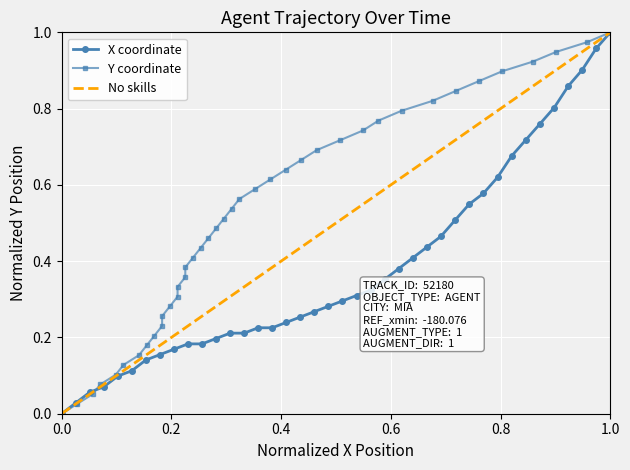

Is it true that X coordinate equals 0.4 at 0.0?

False